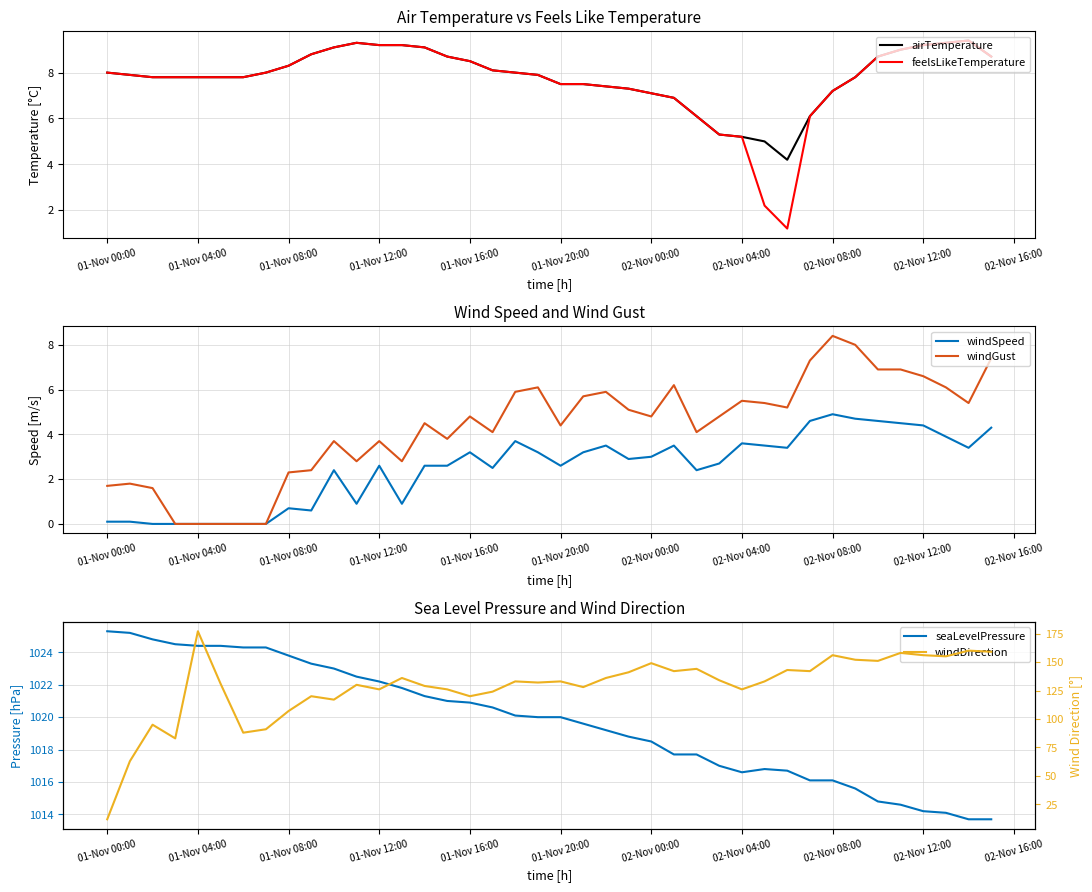

True or false: airTemperature has a value of 5.9 at 01-Nov 12:00.

False